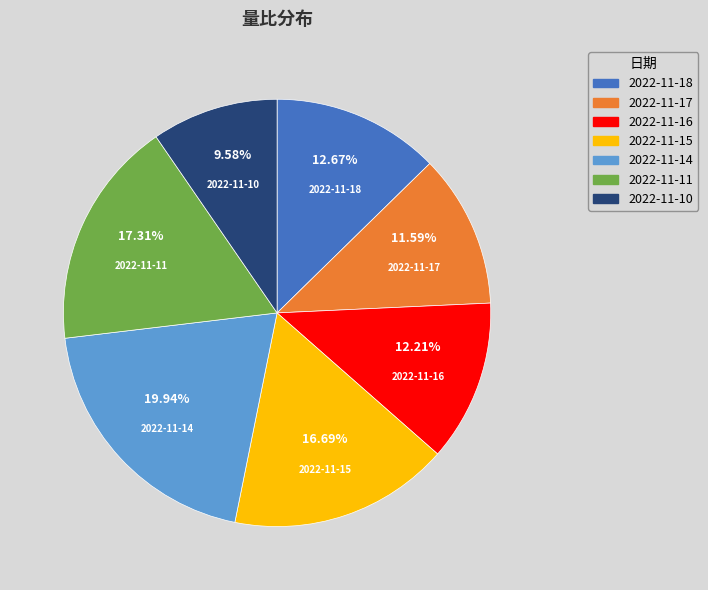

Count the number of slices in the pie.

7